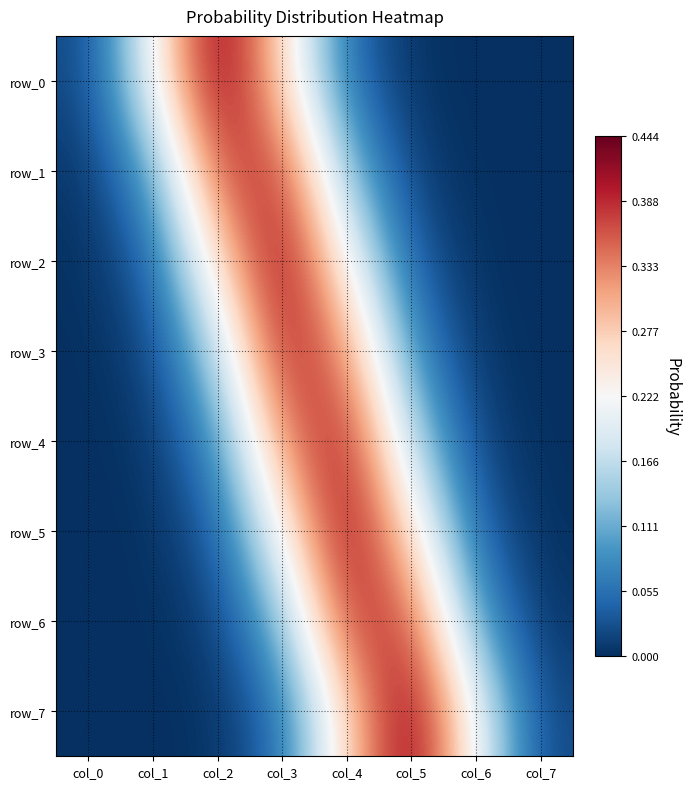

At which label does row_2 reach its minimum?

col_7